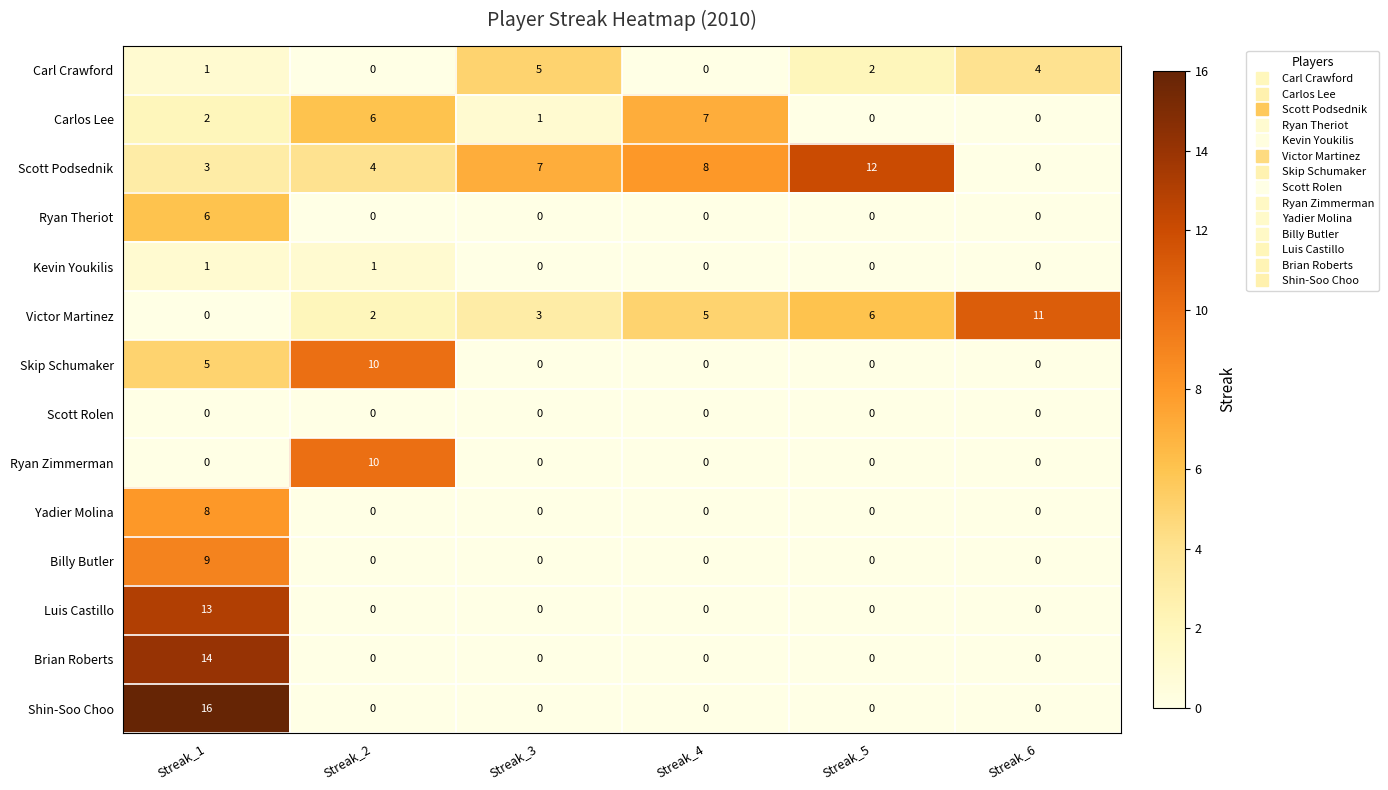

Is the value of Scott Podsednik at Streak_3 greater than the value of Billy Butler at Streak_4?

Yes